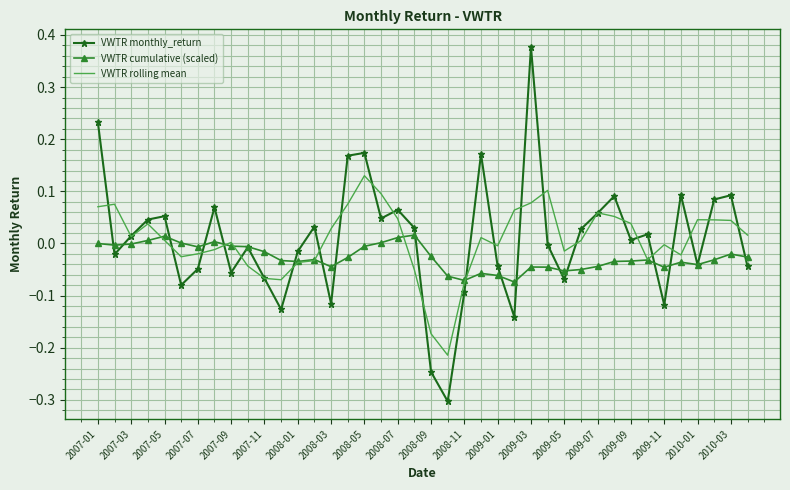

What is the minimum value shown in the chart?

-0.3